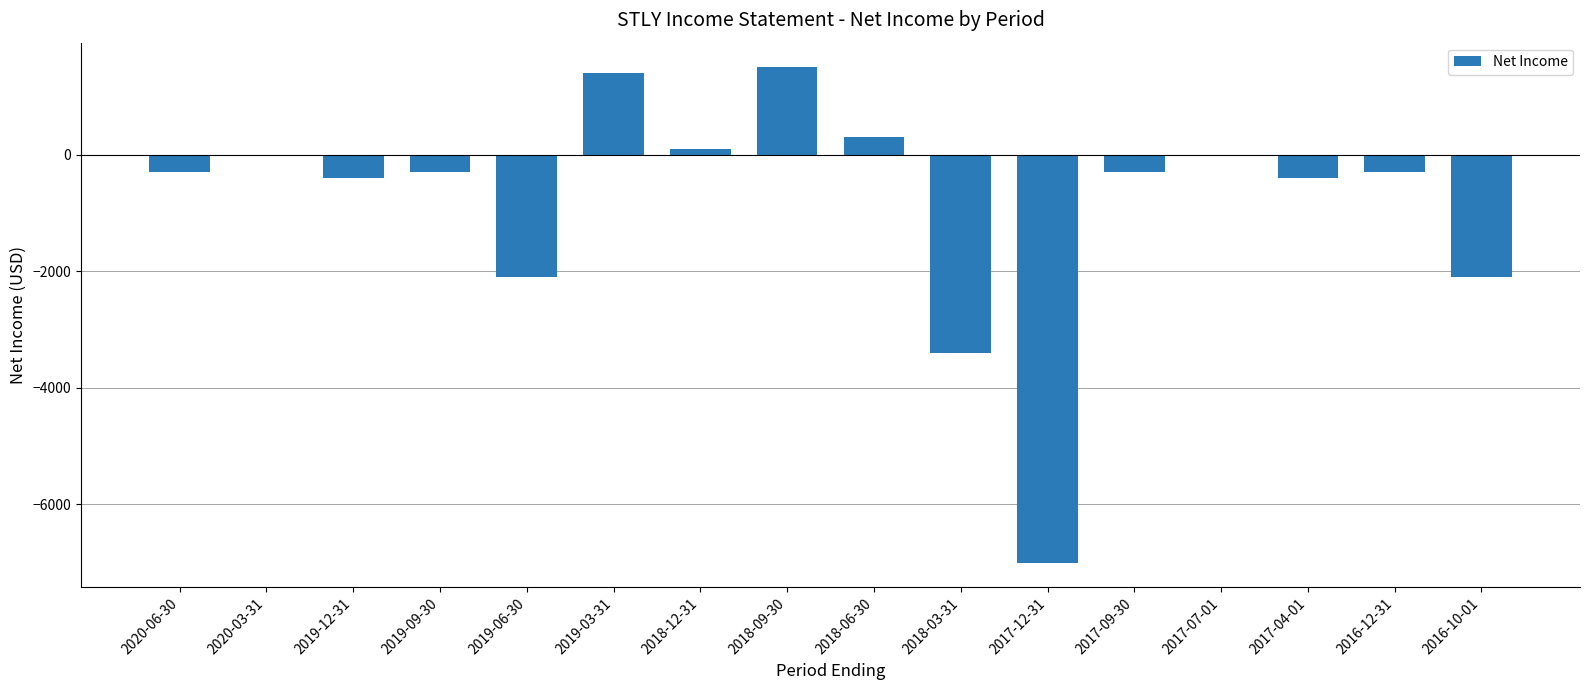

Read the value at 2017-04-01, to the nearest 10.

-400